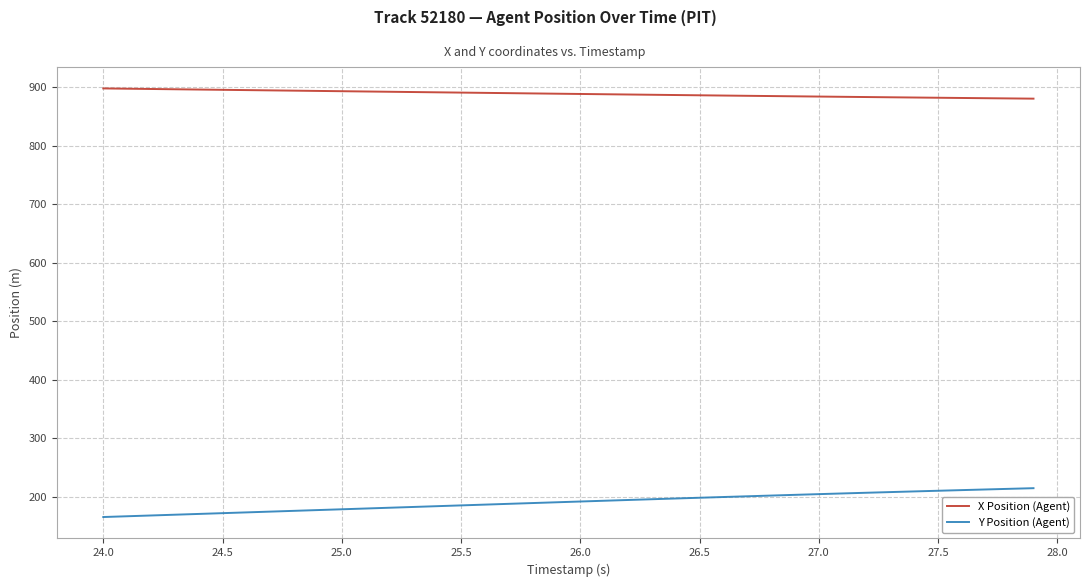

At how many categories does at least one series exceed 621?

40